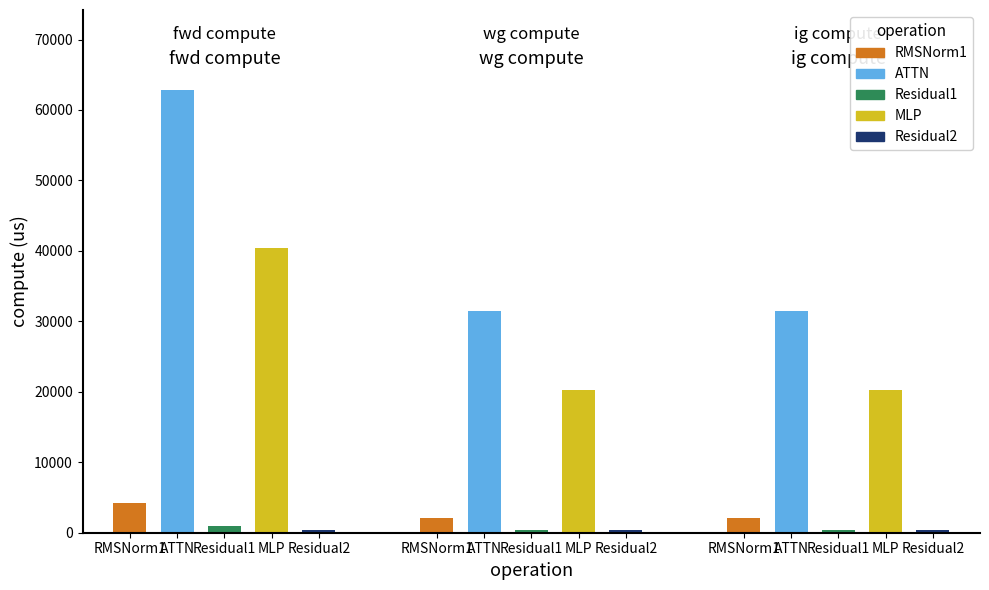

Does the chart contain stacked bars?

No